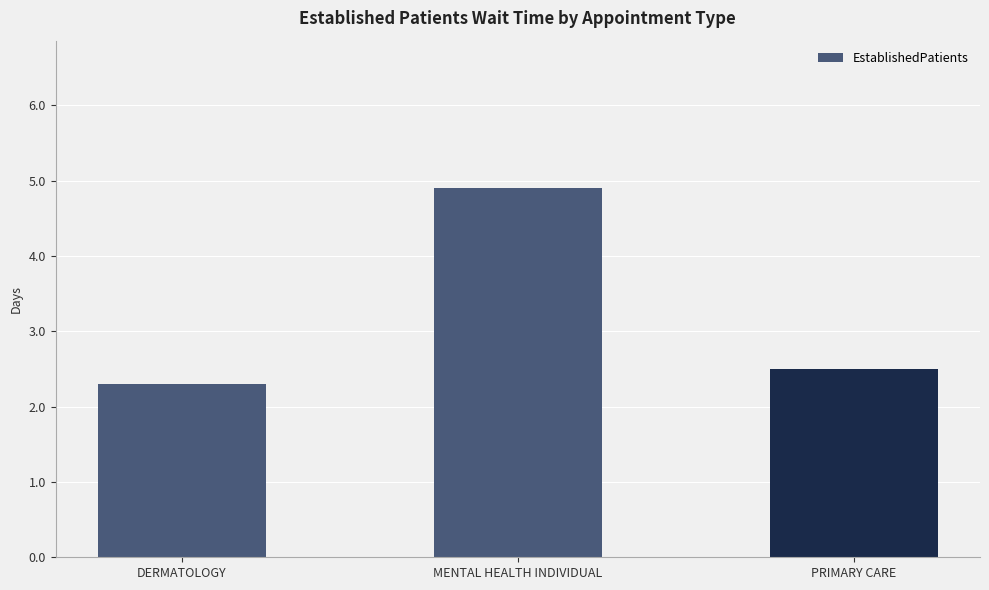

What is the value of the 1st bar from the left?

2.3